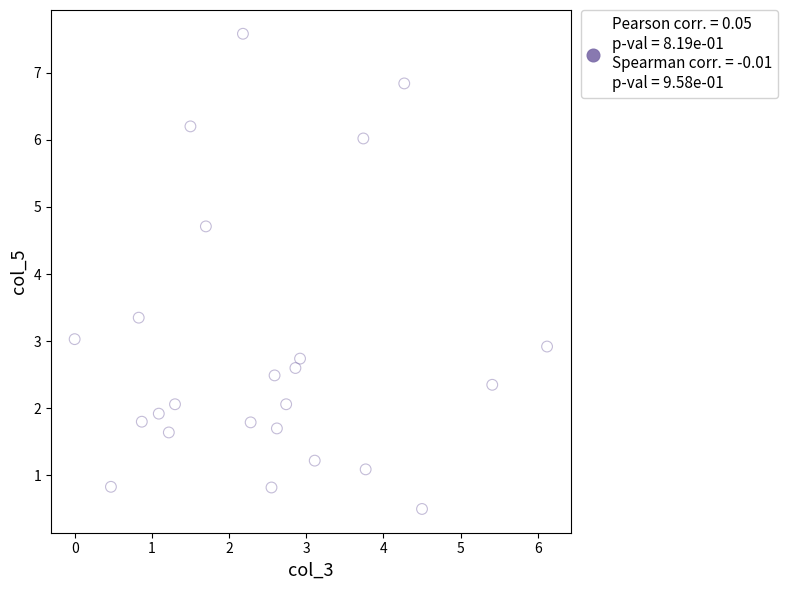

What is the range of Y values (max minus min)?

7.1